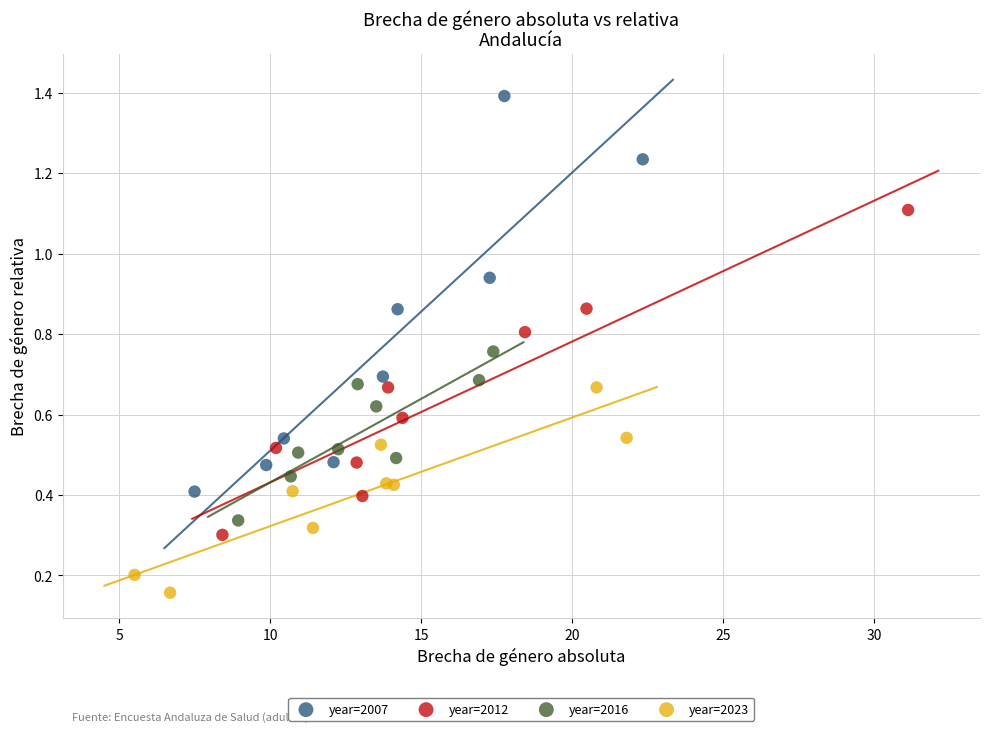

What are all the series names shown in the legend?

year=2007, year=2012, year=2016, year=2023